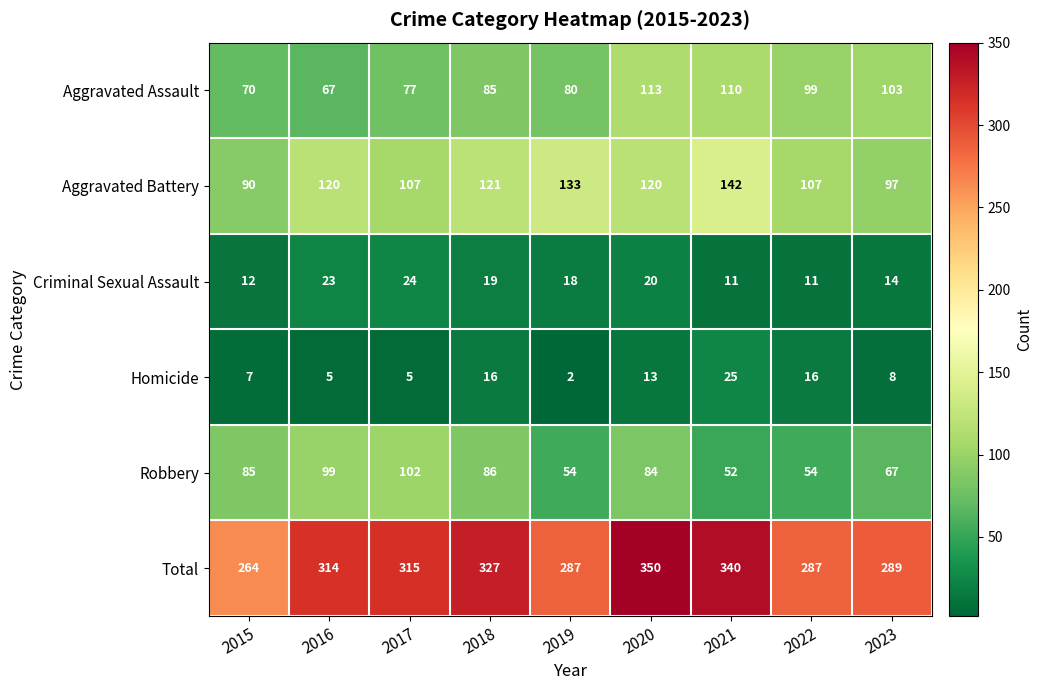

Which series has the largest total across all categories?

Total